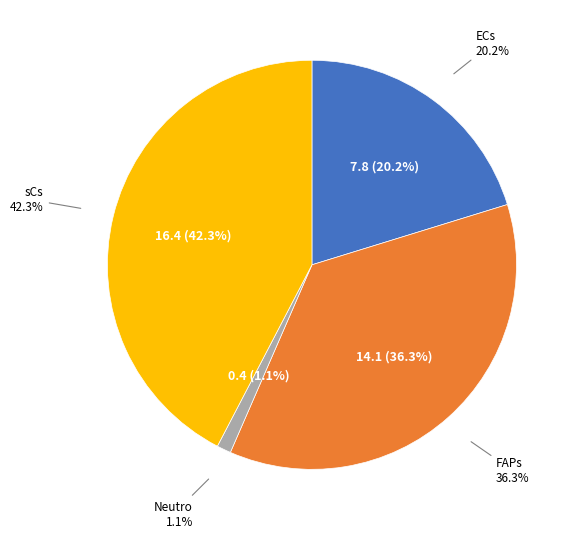

Which has a higher value, FAPs or Neutro?

FAPs